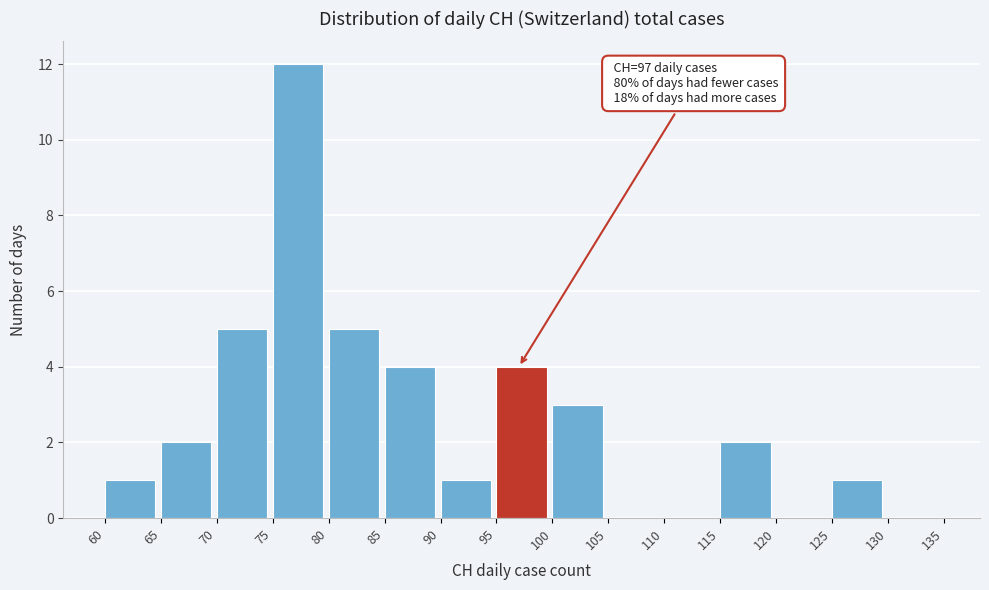

Over which range of the x-axis is the bar tallest?

75 to 80